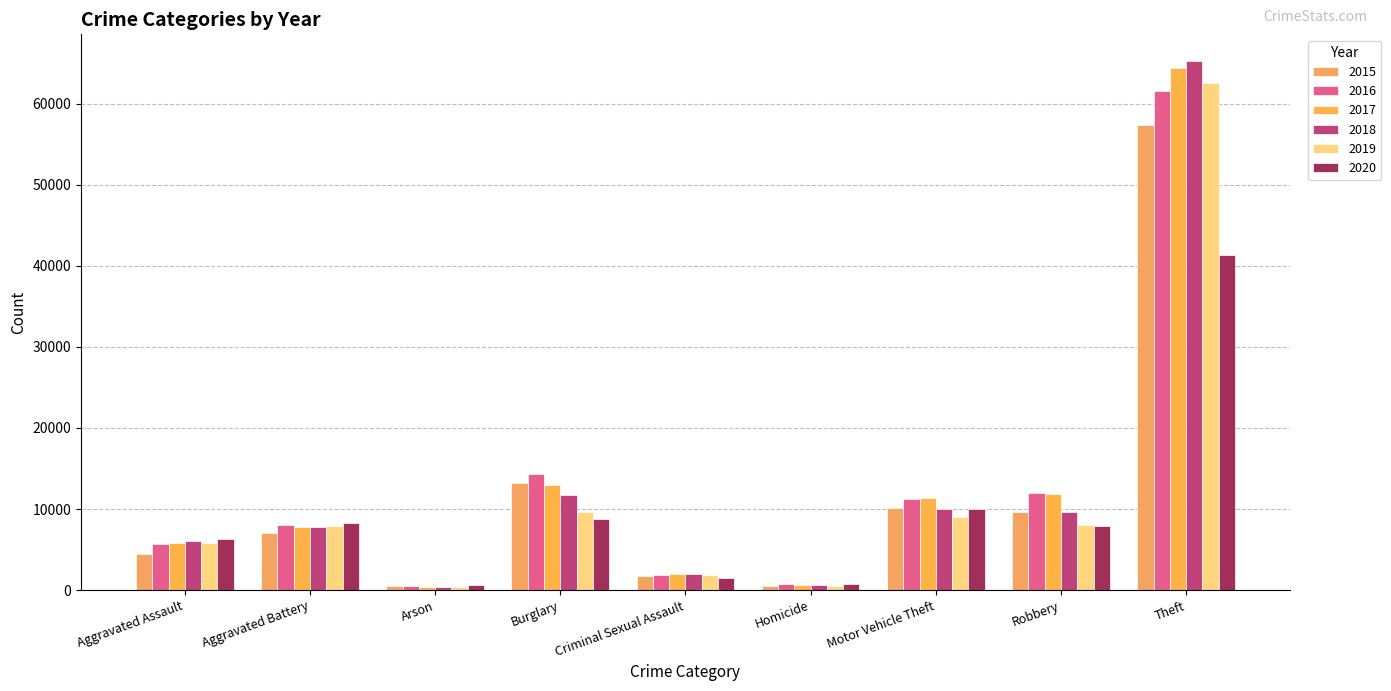

Reading right to left, what are all the values shown in this chart?

2015: 57350	9638	10068	496	1687	13184	448	7019	4480
2016: 61621	11960	11286	786	1844	14289	515	8086	5712
2017: 64386	11880	11380	672	1960	13001	444	7845	5793
2018: 65287	9681	9985	588	2015	11747	373	7735	6001
2019: 62492	7995	8976	499	1903	9638	376	7857	5841
2020: 41326	7855	9959	787	1473	8758	588	8320	6263